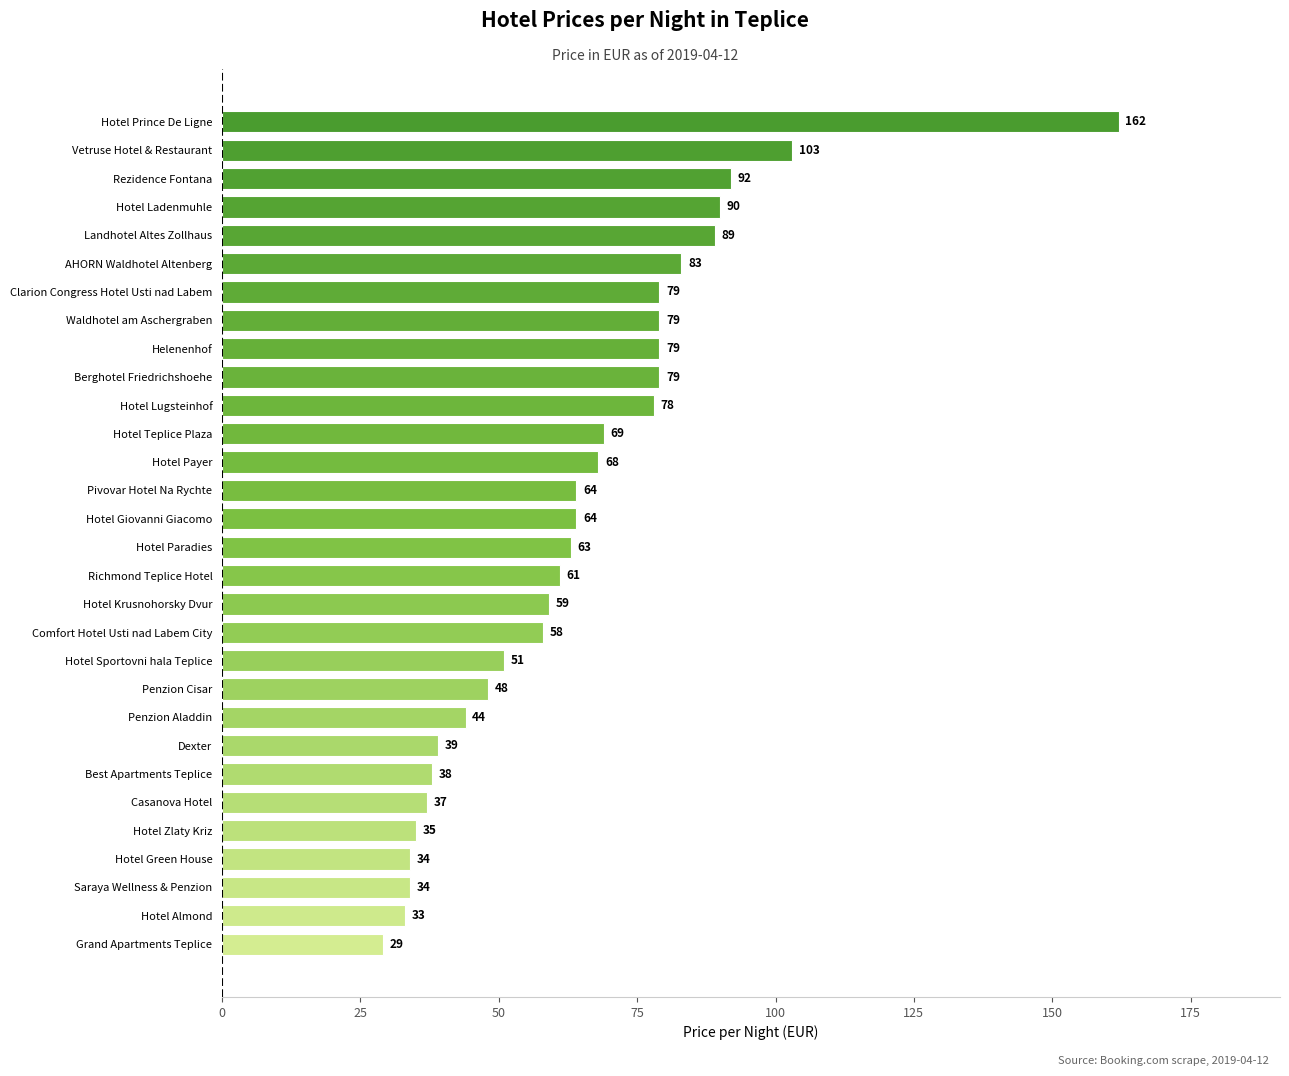

Reading top to bottom, list all the values displayed in this chart.

Hotel Prince De Ligne=162	Vetruse Hotel & Restaurant=103	Rezidence Fontana=92	Hotel Ladenmuhle=90	Landhotel Altes Zollhaus=89	AHORN Waldhotel Altenberg=83	Clarion Congress Hotel Usti nad Labem=79	Waldhotel am Aschergraben=79	Helenenhof=79	Berghotel Friedrichshoehe=79	Hotel Lugsteinhof=78	Hotel Teplice Plaza=69	Hotel Payer=68	Pivovar Hotel Na Rychte=64	Hotel Giovanni Giacomo=64	Hotel Paradies=63	Richmond Teplice Hotel=61	Hotel Krusnohorsky Dvur=59	Comfort Hotel Usti nad Labem City=58	Hotel Sportovni hala Teplice=51	Penzion Cisar=48	Penzion Aladdin=44	Dexter=39	Best Apartments Teplice=38	Casanova Hotel=37	Hotel Zlaty Kriz=35	Hotel Green House=34	Saraya Wellness & Penzion=34	Hotel Almond=33	Grand Apartments Teplice=29